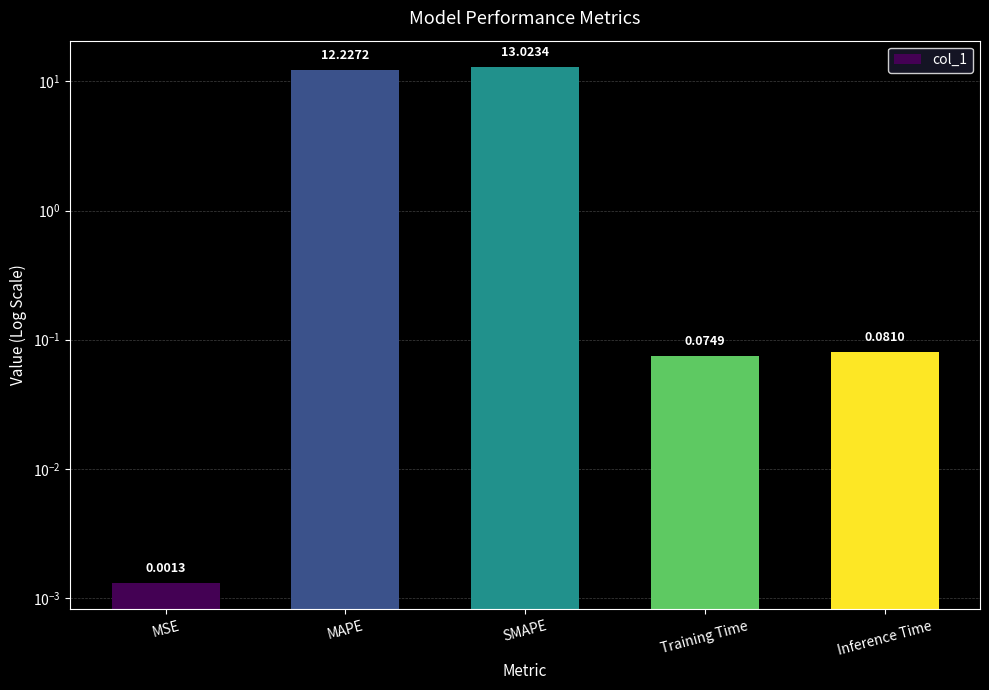

Which category has the highest value across all series?

SMAPE